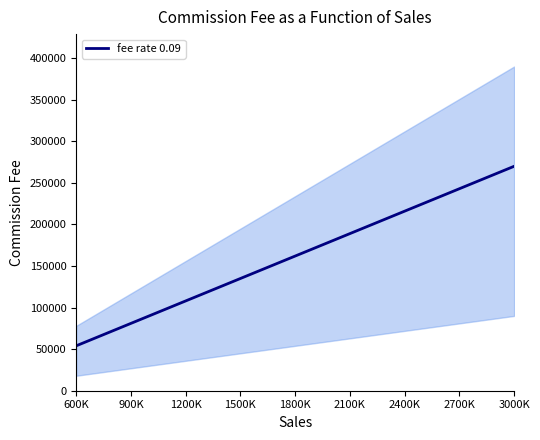

Is it true that the value at 3000K is 270000?

True